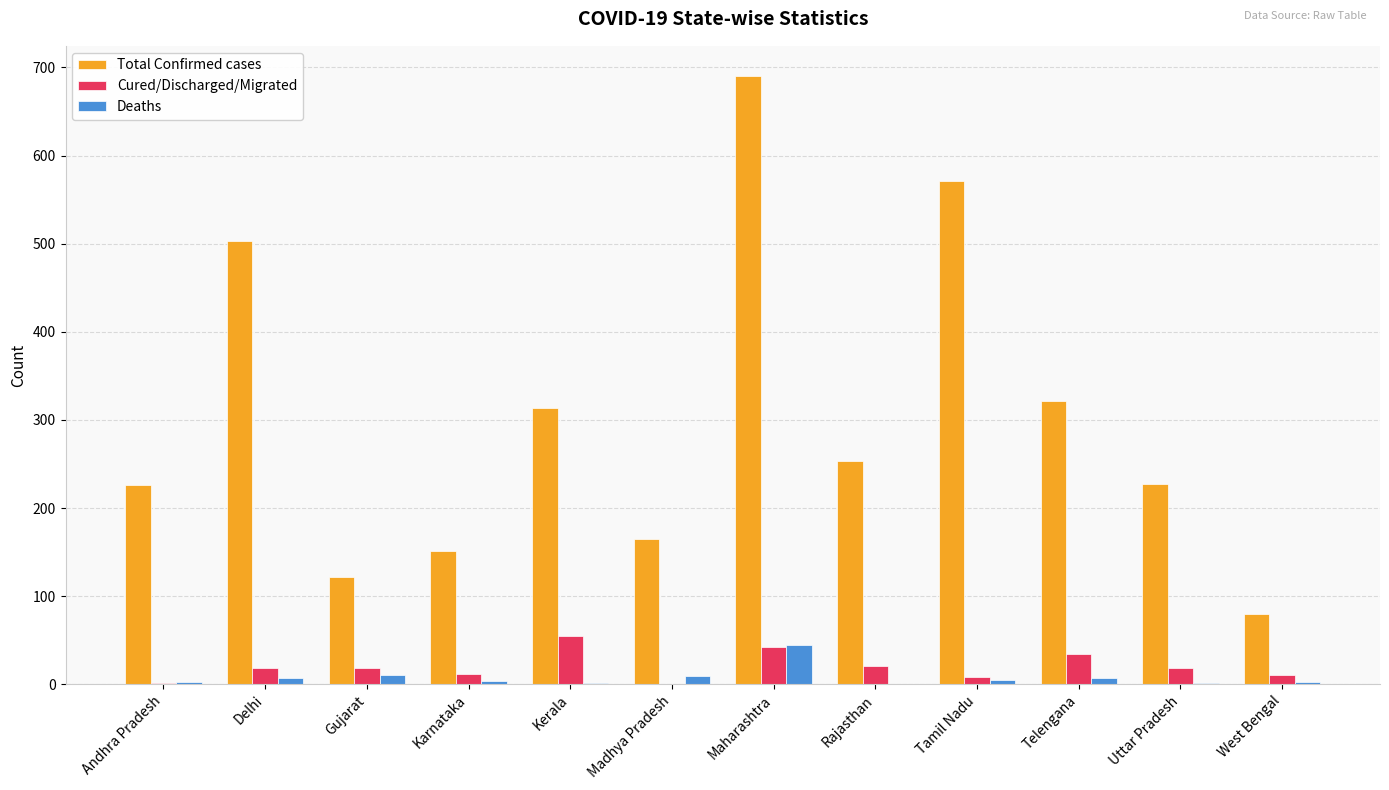

Is it true that Total Confirmed cases equals 119 at Andhra Pradesh?

False